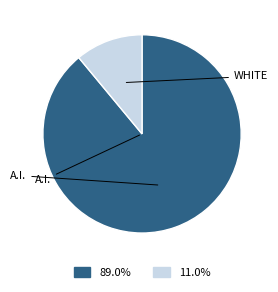

Does any single category account for the majority?

Yes